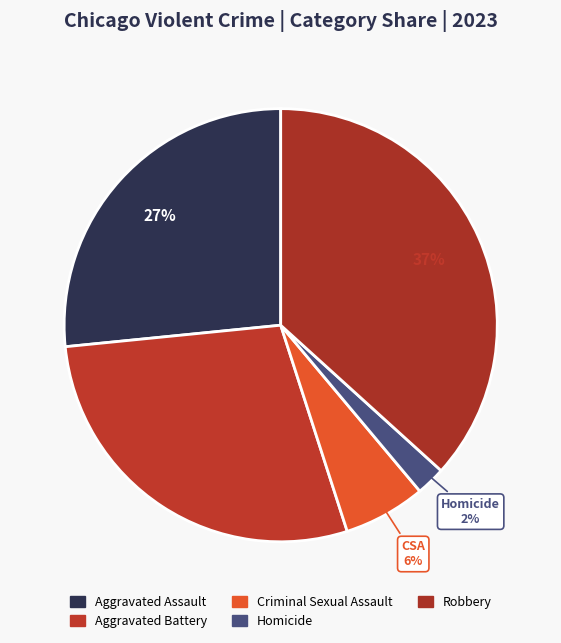

What percentage is the Robbery slice, to the nearest percent?

37%